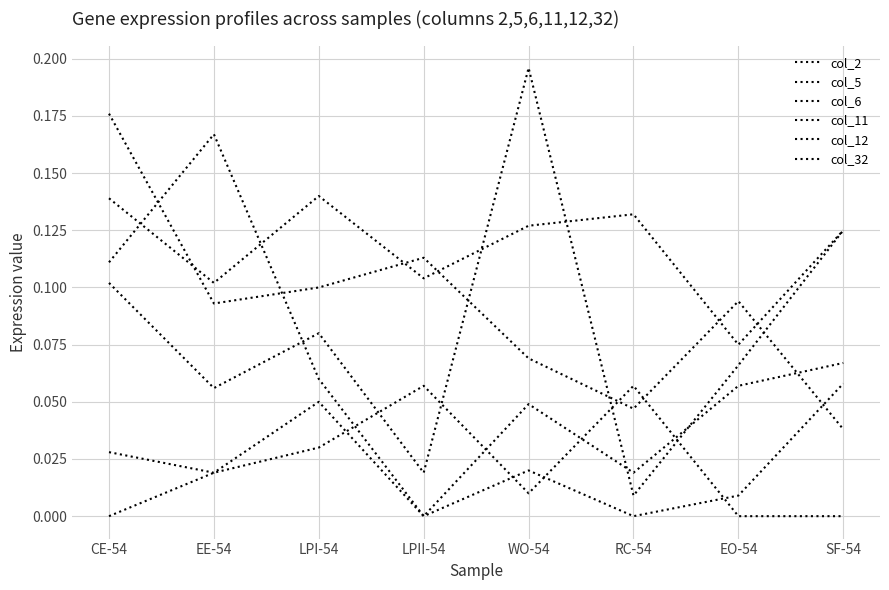

Does the chart have visible grid lines?

Yes